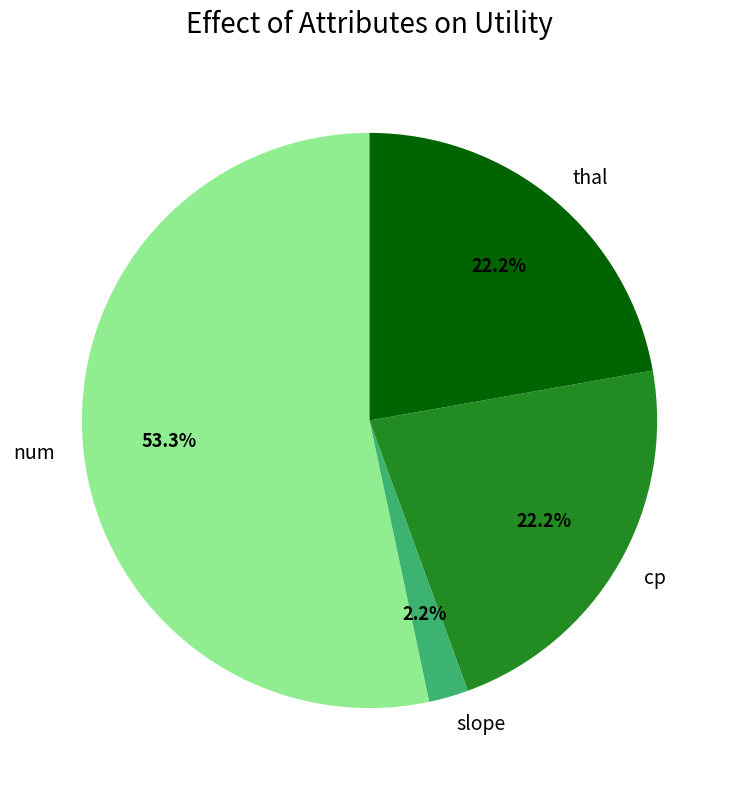

Does any single category account for the majority?

Yes